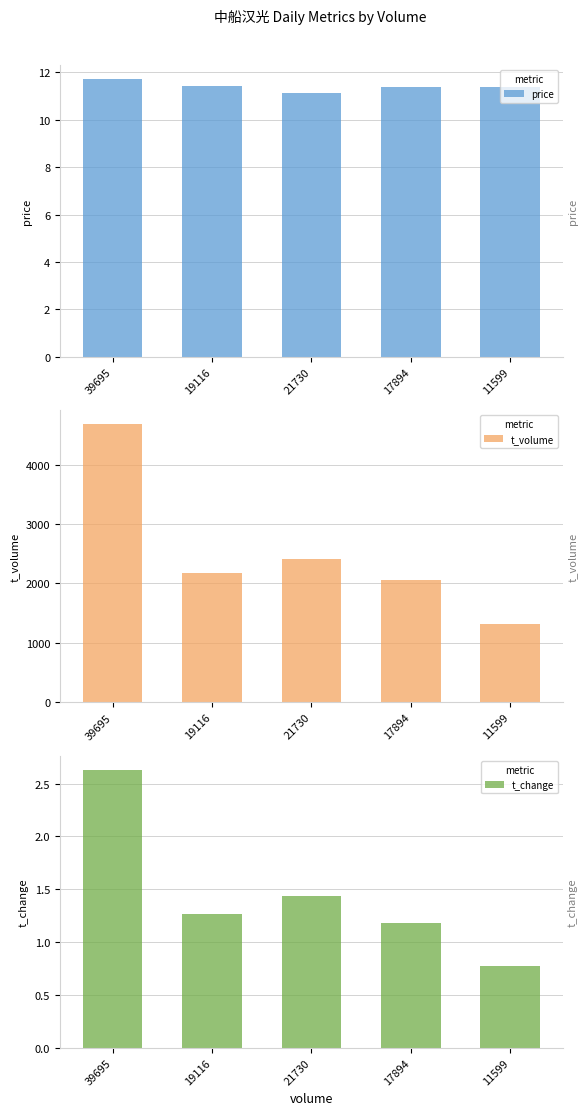

What is the average value of the t_volume series?

2528